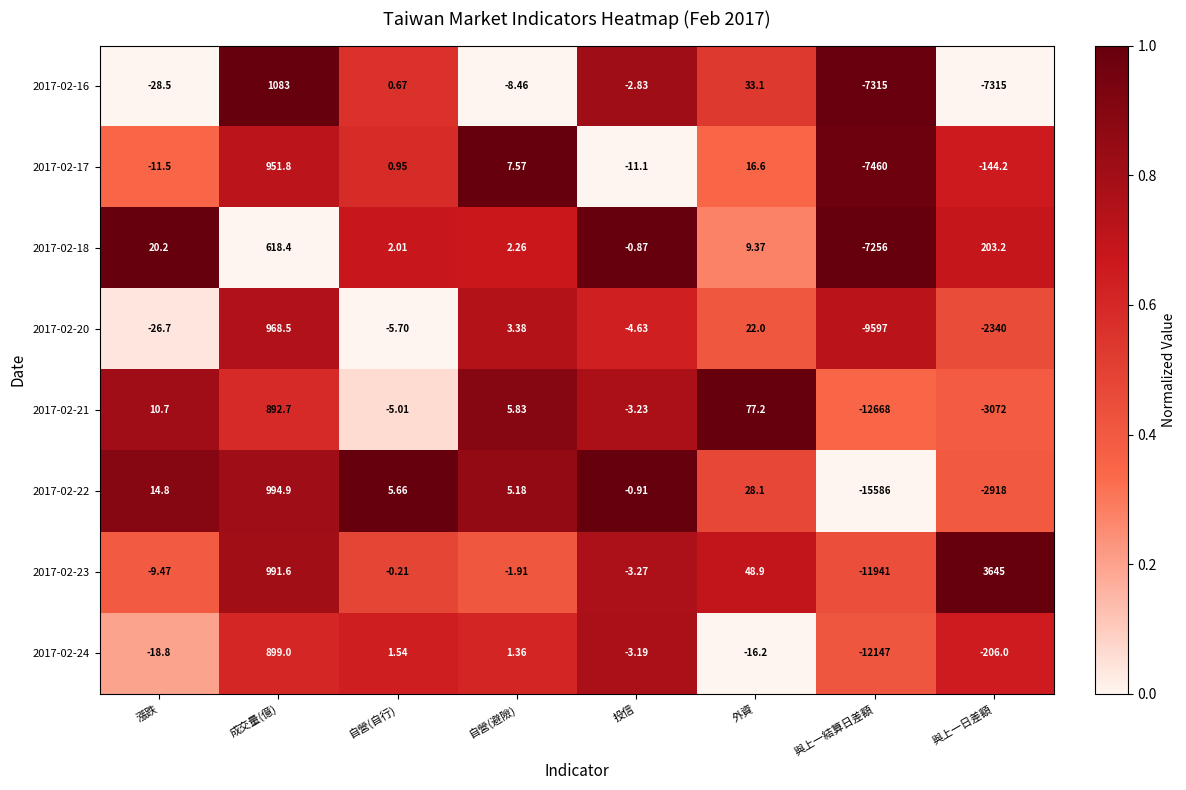

Which category has the highest value across all series?

與上一日差額